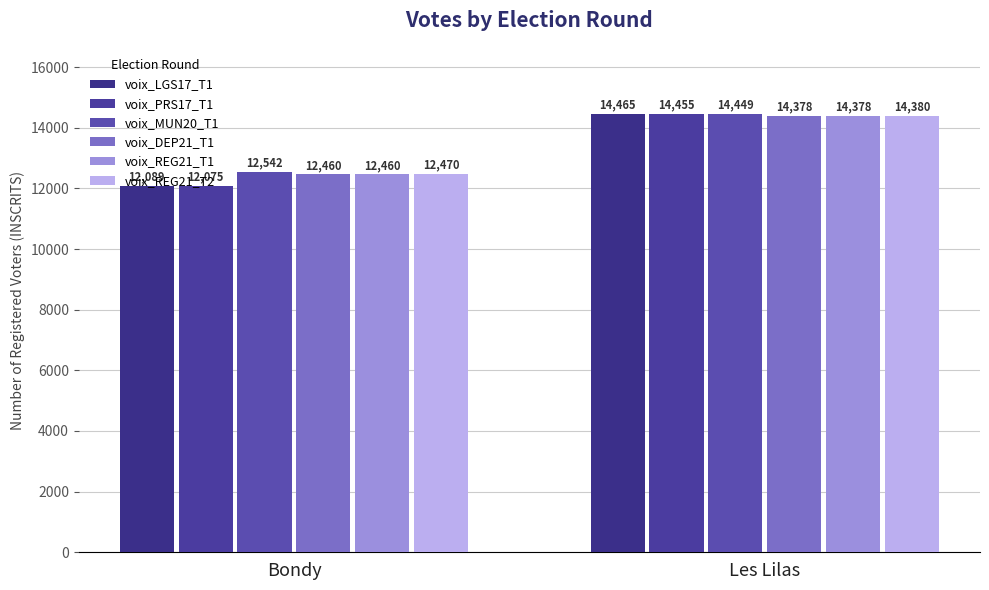

What is the spread (max minus min) of values at Les Lilas?

87